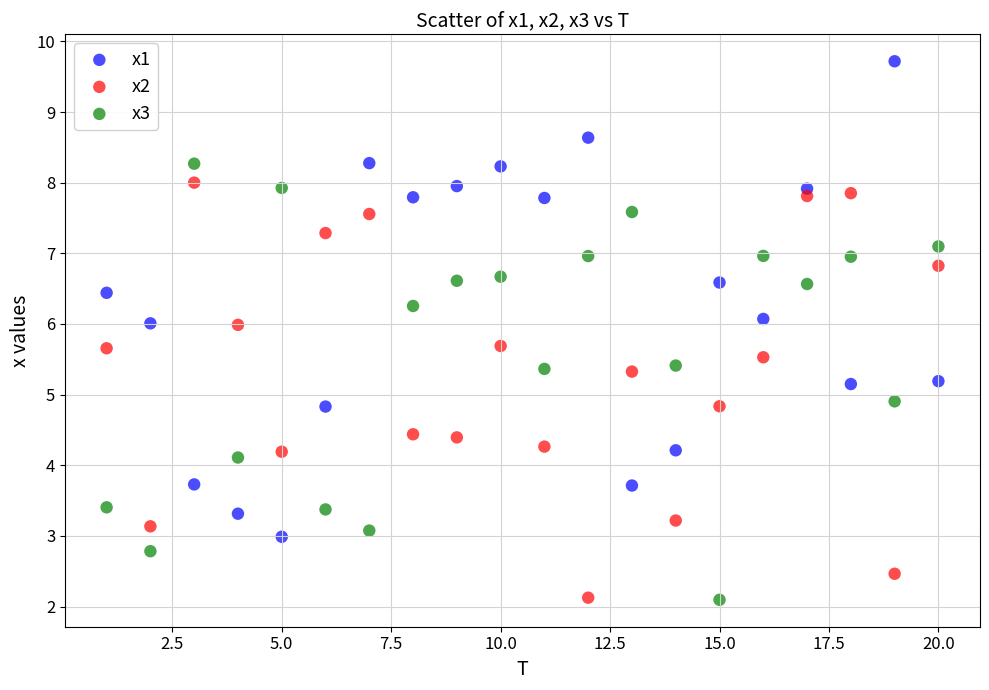

What is the X range (max minus min) for the scatter plot?

19.0